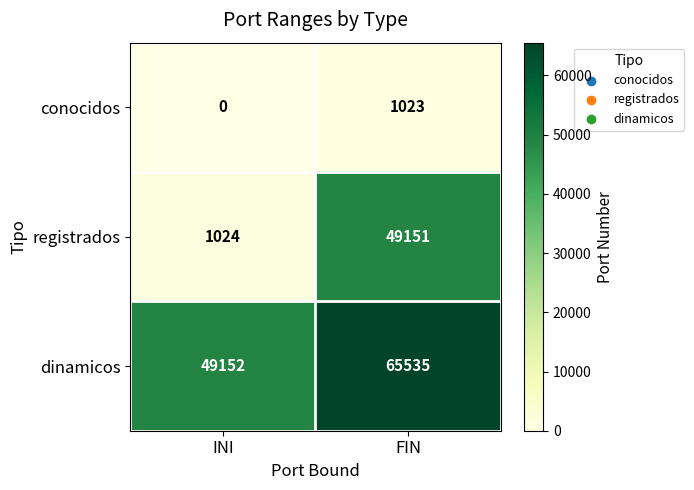

What is the average value of the dinamicos series?

57344